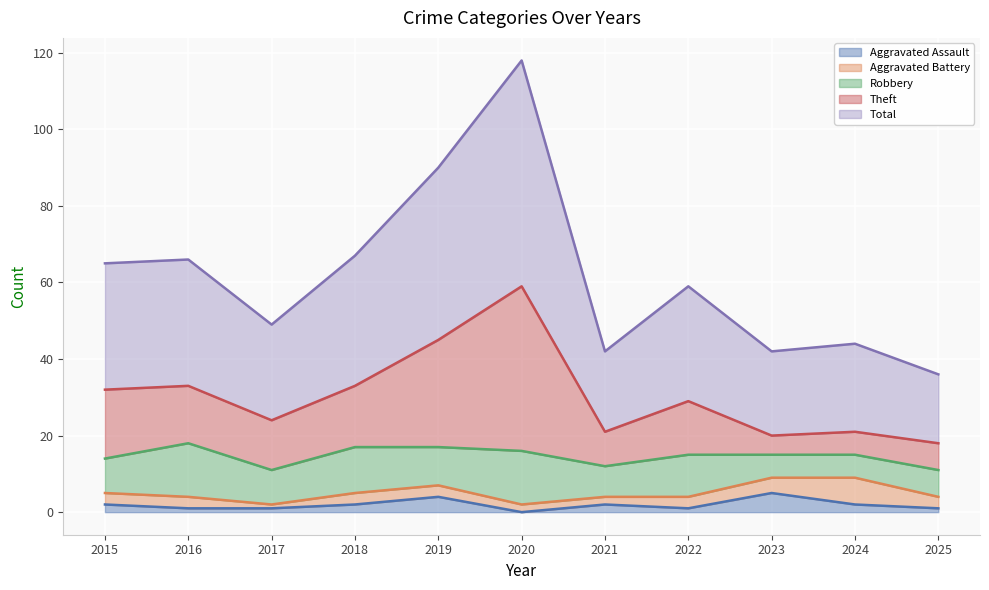

How many interior local peaks does the Theft series have?

4